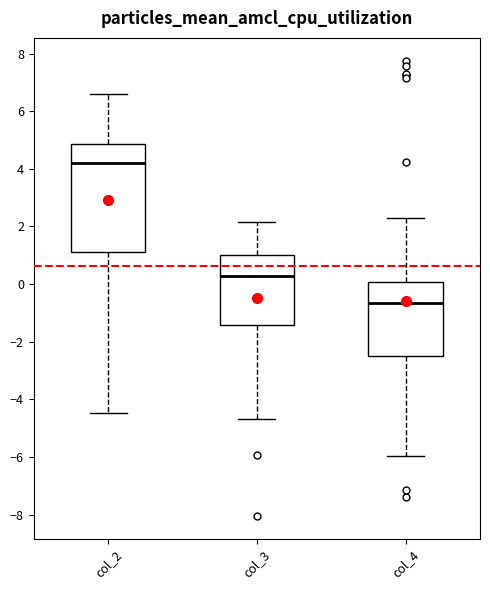

Reading left to right, transcribe this box plot: for each box, give where its median line is, the range the box spans, and where its two whiskers end, as read against the y-axis. The values are not printed on the chart, so give them approximately, as read against the axis.

col_2: median 4.2, box 1.2 to 4.8, whiskers -4.4 to 6.6
col_3: median 0.2, box -1.4 to 1.0, whiskers -4.6 to 2.2
col_4: median -0.6, box -2.4 to 0.0, whiskers -6.0 to 2.4